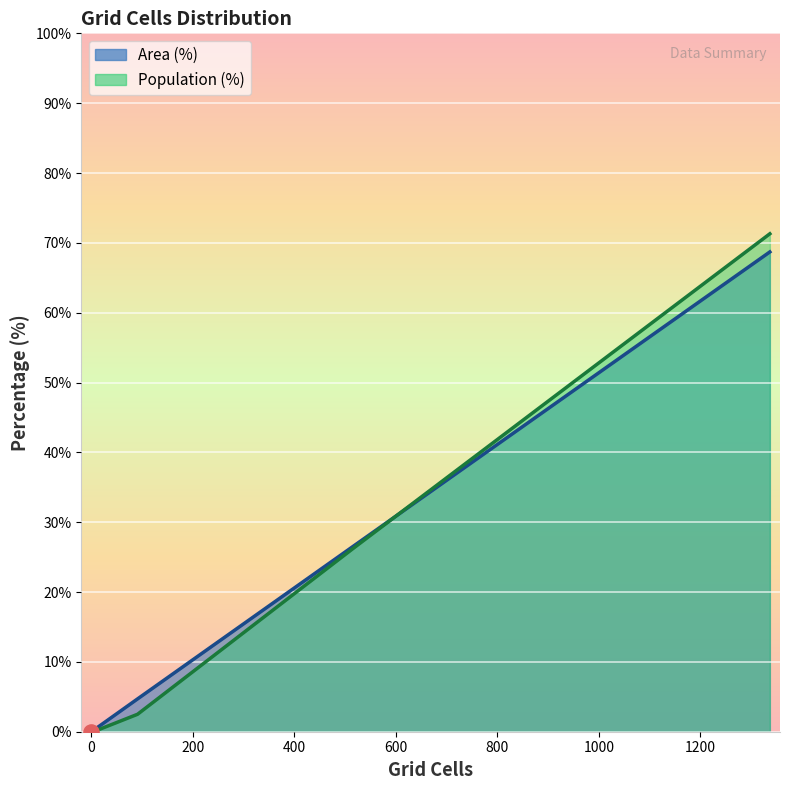

What are all the series names shown in the legend?

Area (%), Population (%)